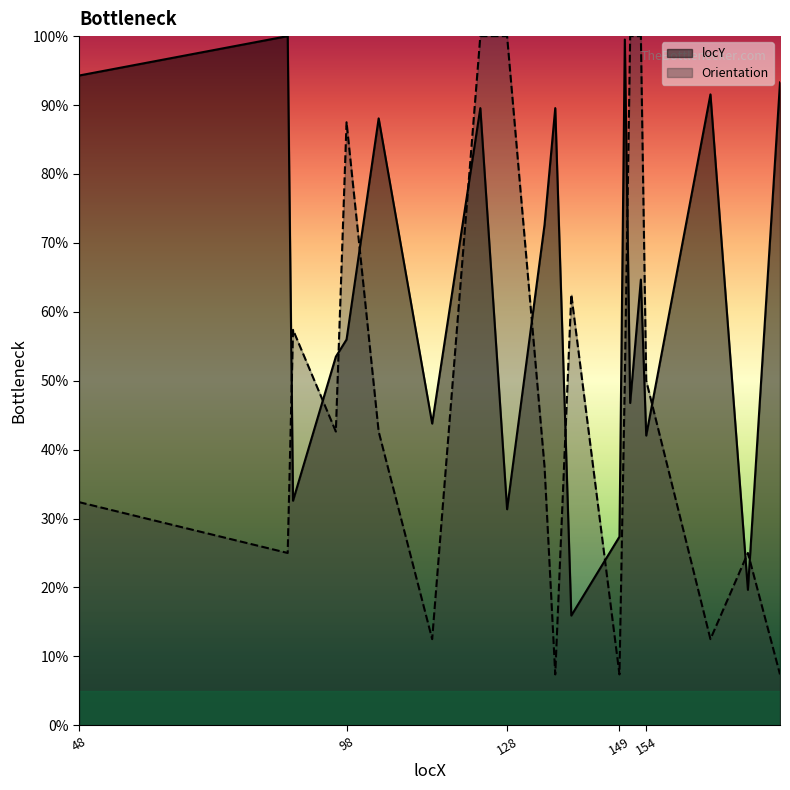

What is the total value across all series at 87?

125.0